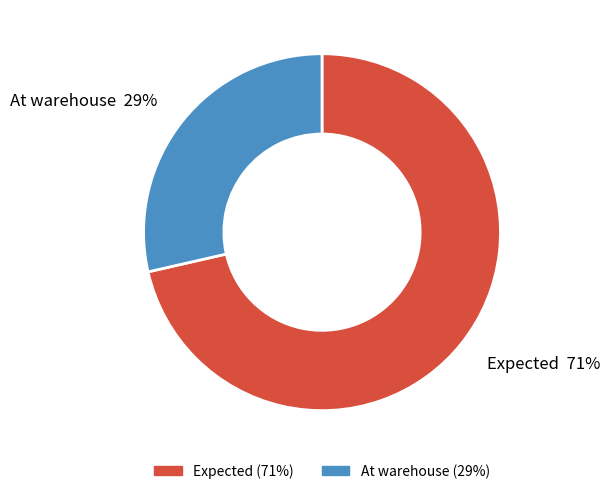

How many slices are in this pie chart?

2